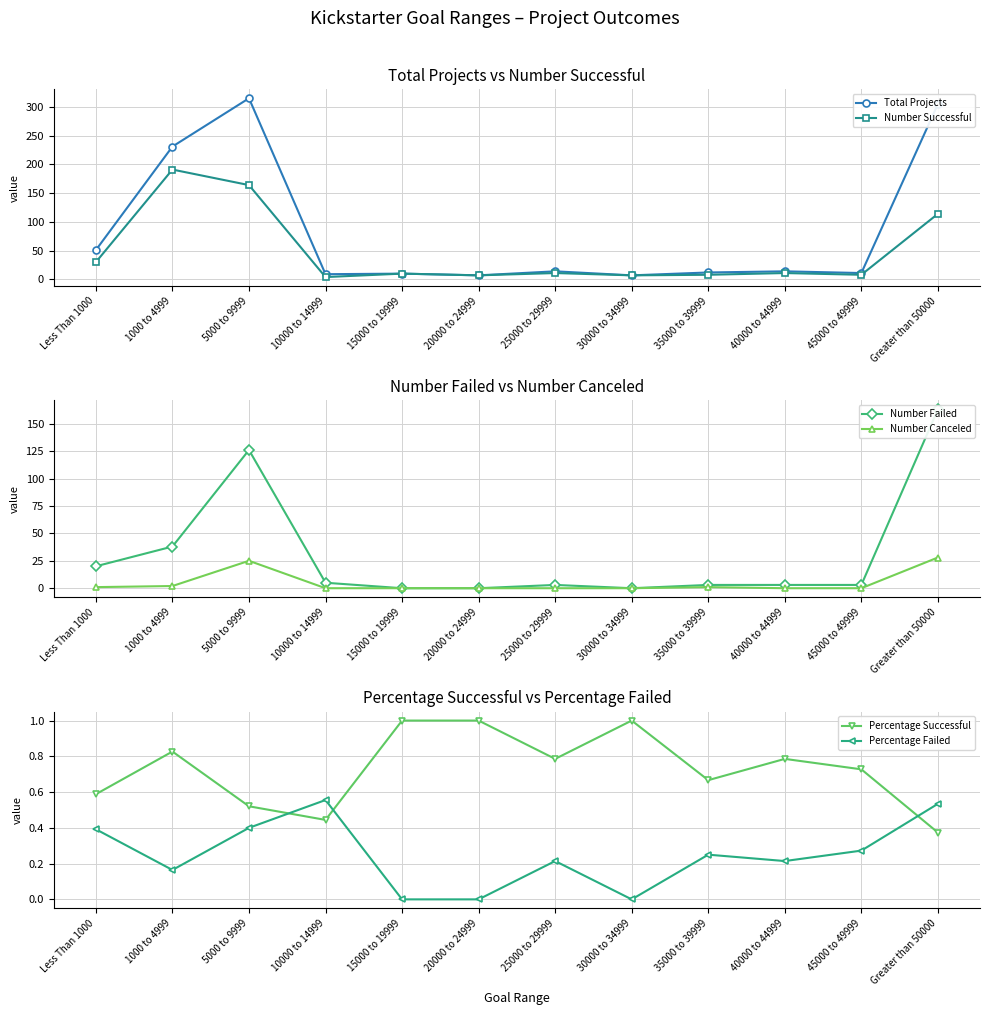

Reading right to left, extract all data points from this chart.

Total Projects: 305.0	11.0	14.0	12.0	7.0	14.0	7.0	10.0	9.0	315.0	231.0	51.0
Number Successful: 114.0	8.0	11.0	8.0	7.0	11.0	7.0	10.0	4.0	164.0	191.0	30.0
Number Failed: 163.0	3.0	3.0	3.0	0.0	3.0	0.0	0.0	5.0	126.0	38.0	20.0
Number Canceled: 28.0	0.0	0.0	1.0	0.0	0.0	0.0	0.0	0.0	25.0	2.0	1.0
Percentage Successful: 0.4	0.7	0.8	0.7	1.0	0.8	1.0	1.0	0.4	0.5	0.8	0.6
Percentage Failed: 0.5	0.3	0.2	0.2	0.0	0.2	0.0	0.0	0.6	0.4	0.2	0.4